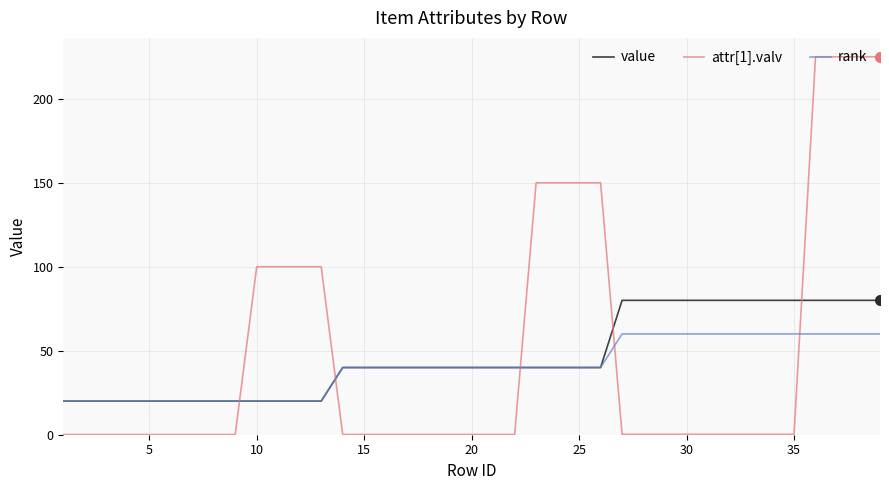

True or false: rank and attr[1].valv cross at least once.

True